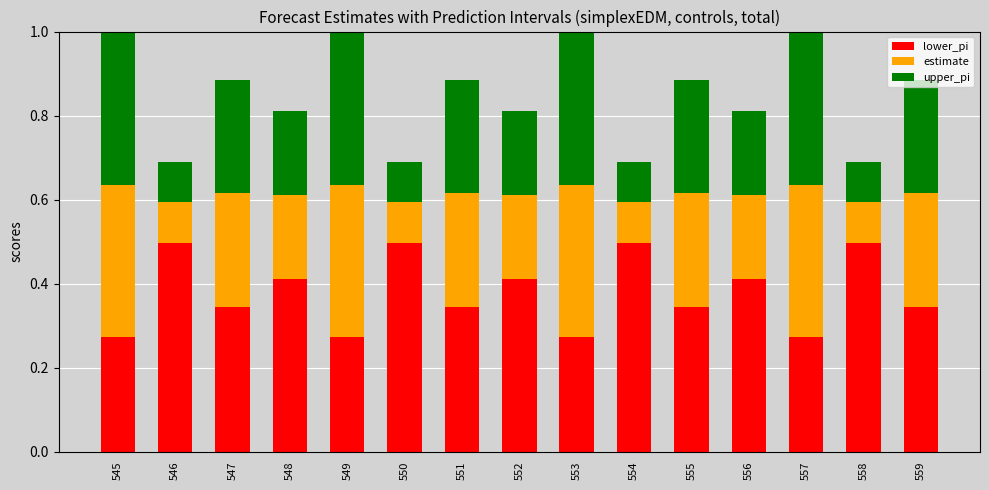

Does the chart contain stacked bars?

Yes